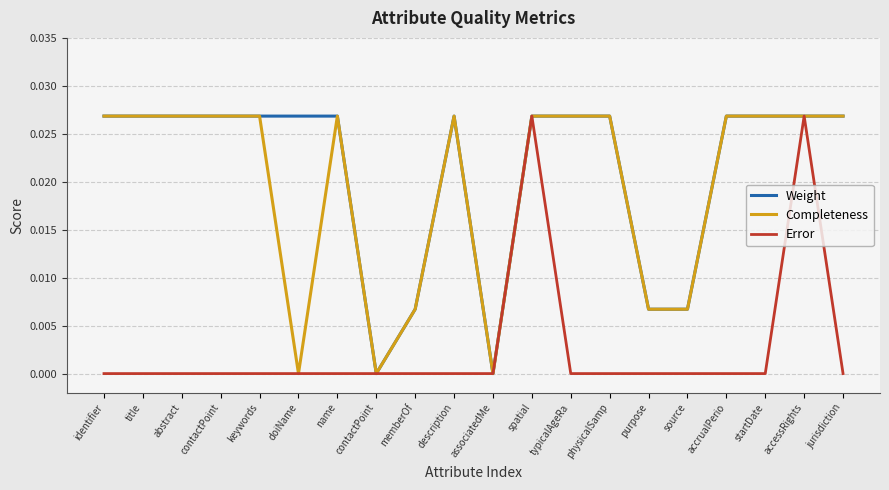

Which category has the highest value across all series?

identifier